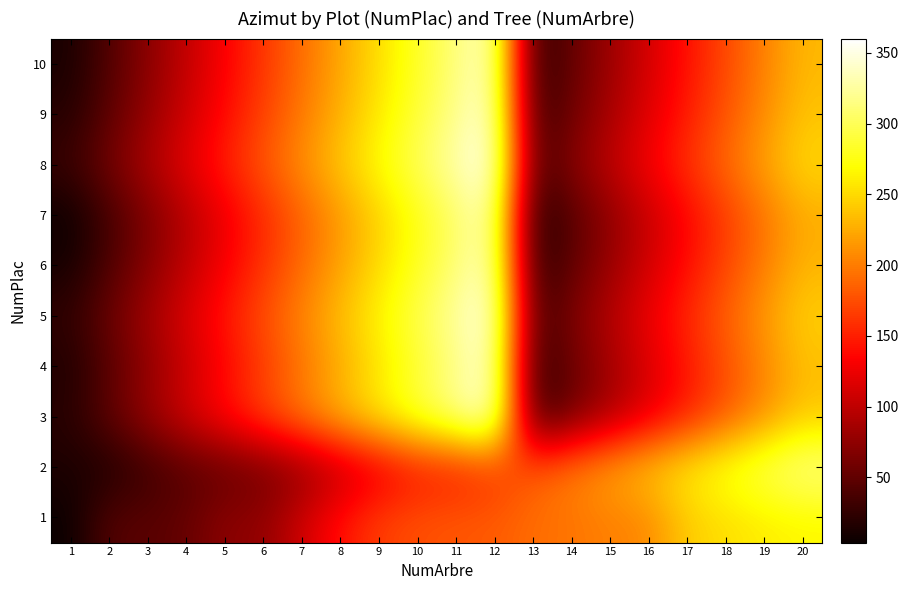

How many series are shown in this chart?

10